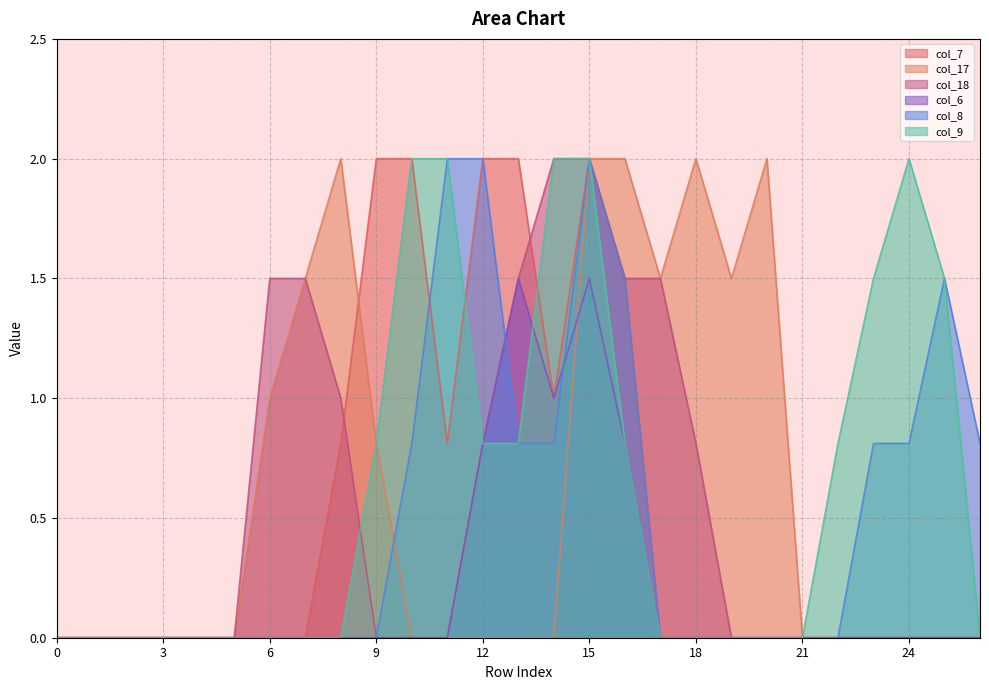

How many intersections are there between col_9 and col_7?

2